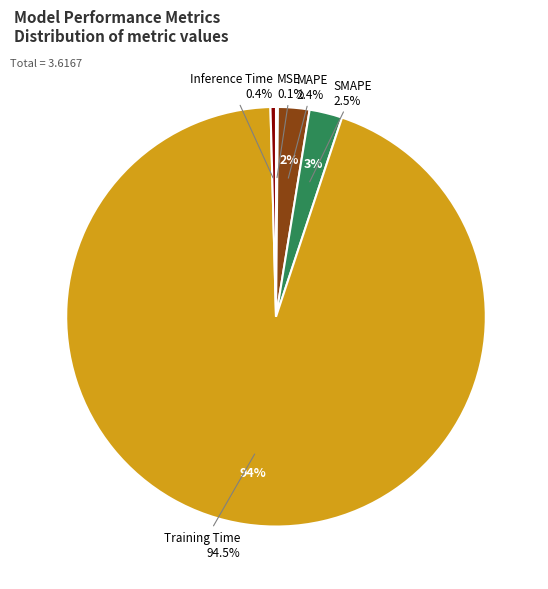

Count the number of slices in the pie.

5